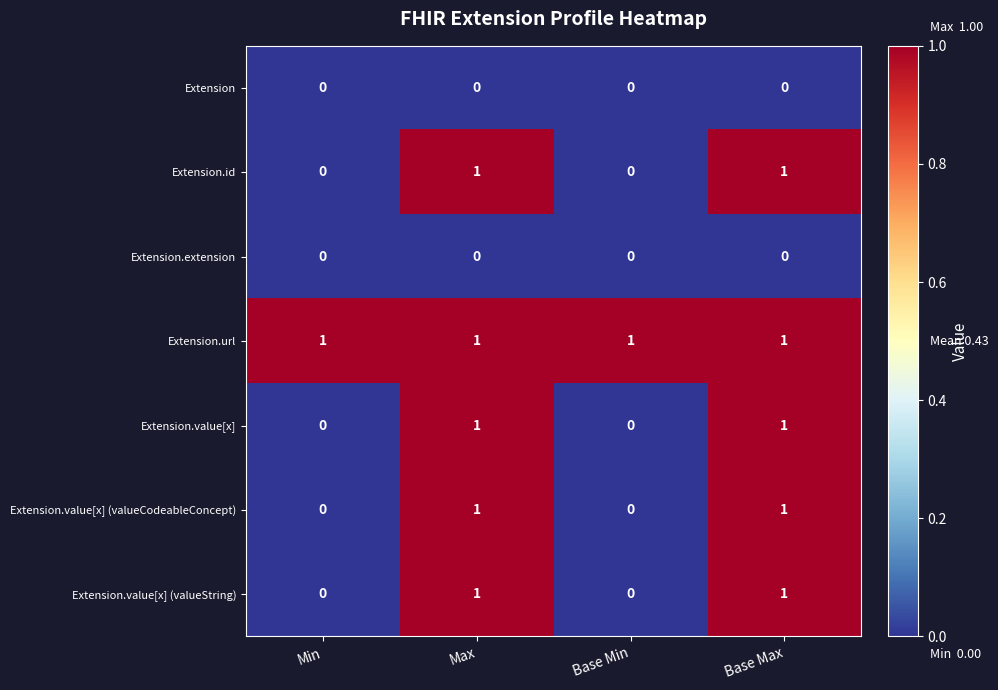

What is the sum of all Extension.url values?

4